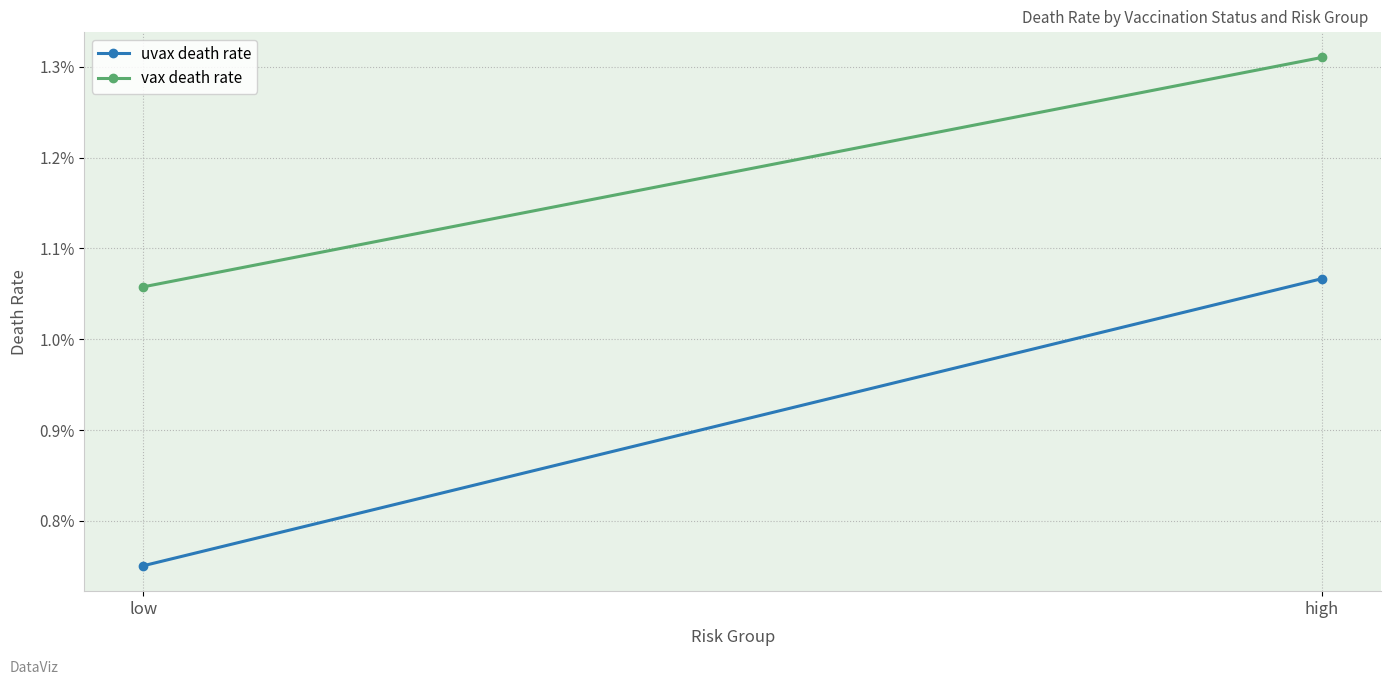

Which series changed the most between low and high?

uvax death rate